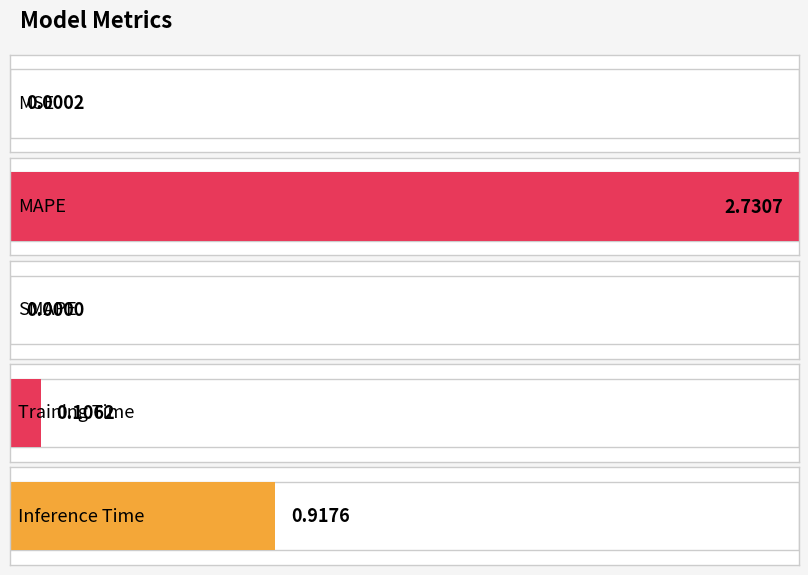

Reading right to left, transcribe all the data shown in this chart.

Inference Time=0.9	Training Time=0.1	SMAPE=0.0	MAPE=2.7	MSE=0.0